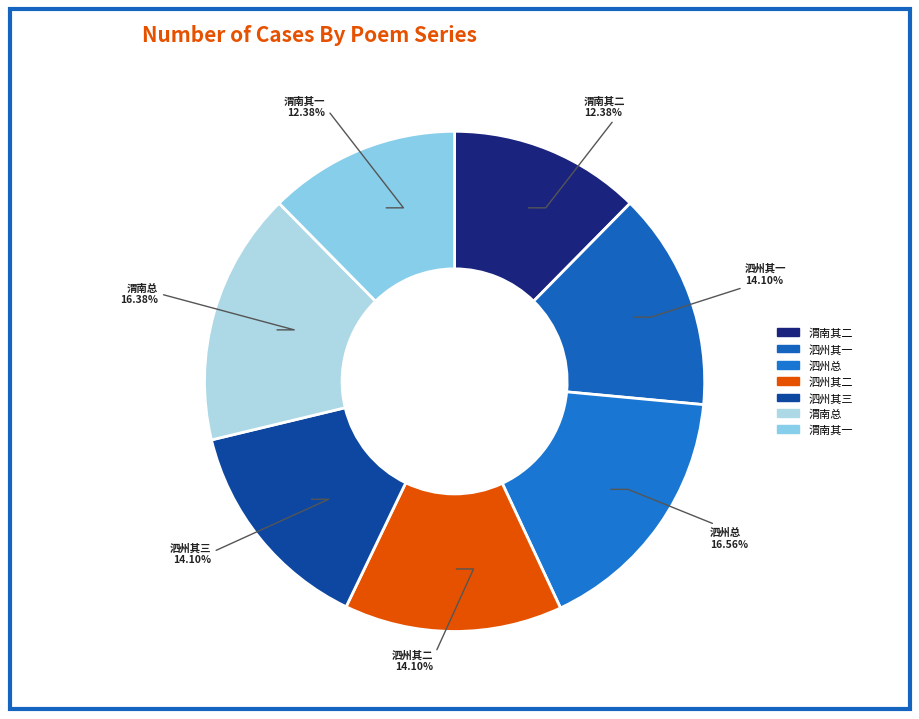

How many slices are in this pie chart?

7